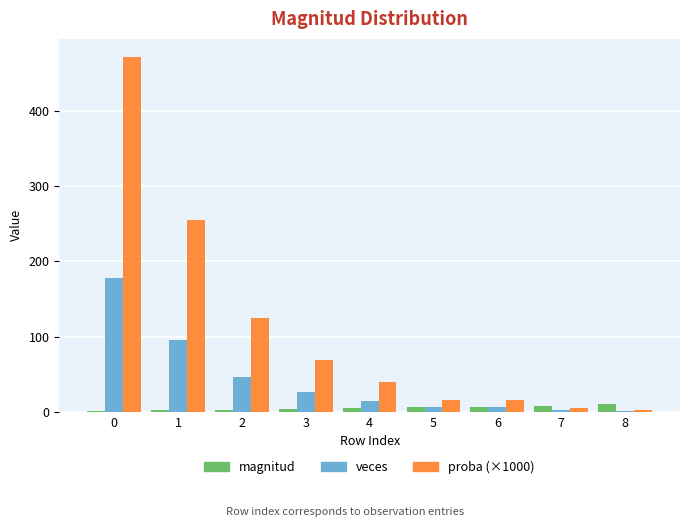

What is the maximum value shown in the chart?

472.1